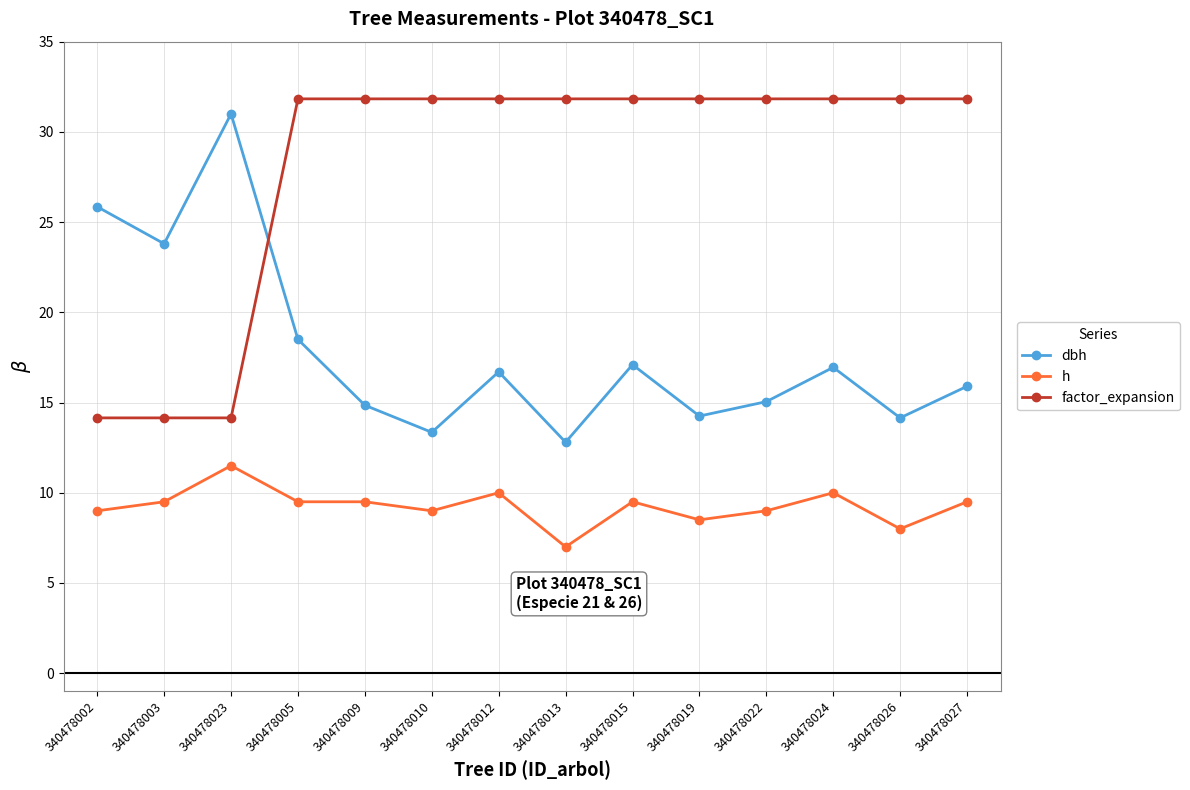

Is the value of factor_expansion at 340478015 greater than the value of h at 340478013?

Yes